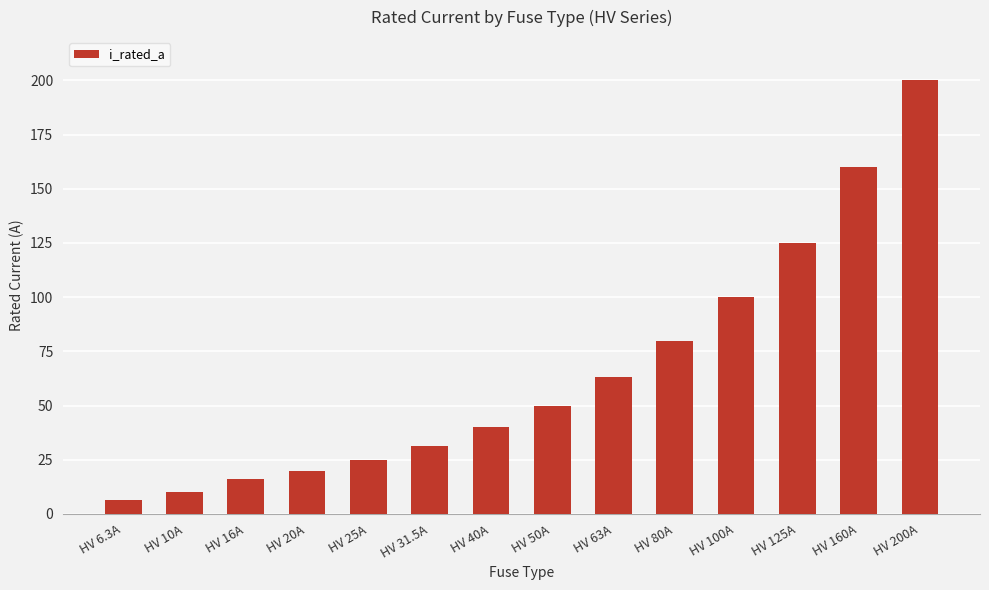

Reading left to right, list all the values displayed in this chart.

6.3	10.0	16.0	20.0	25.0	31.5	40.0	50.0	63.0	80.0	100.0	125.0	160.0	200.0